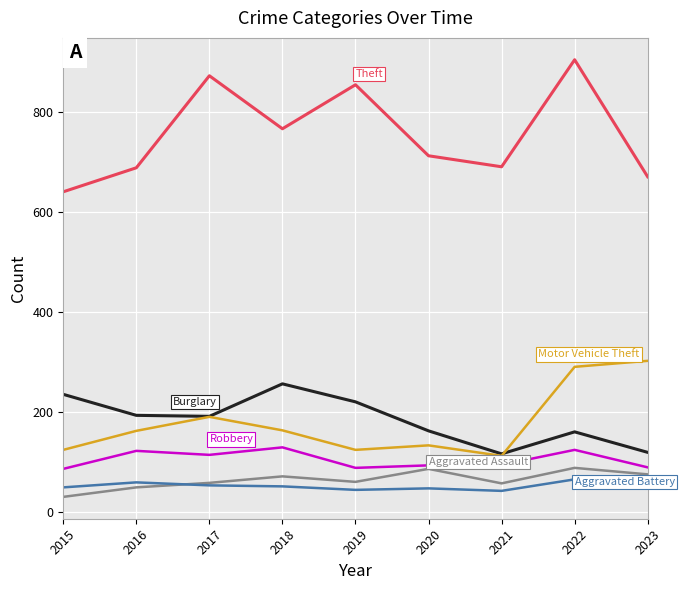

How many lines are shown in the chart?

6